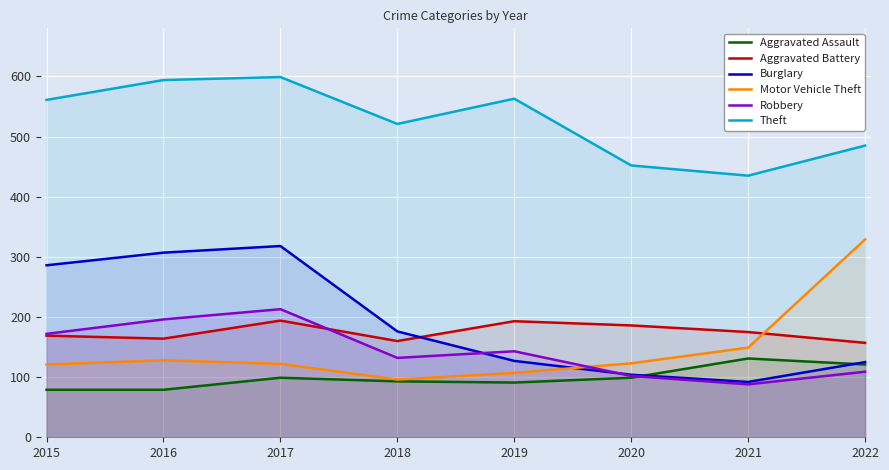

Which series has the largest total across all categories?

Theft